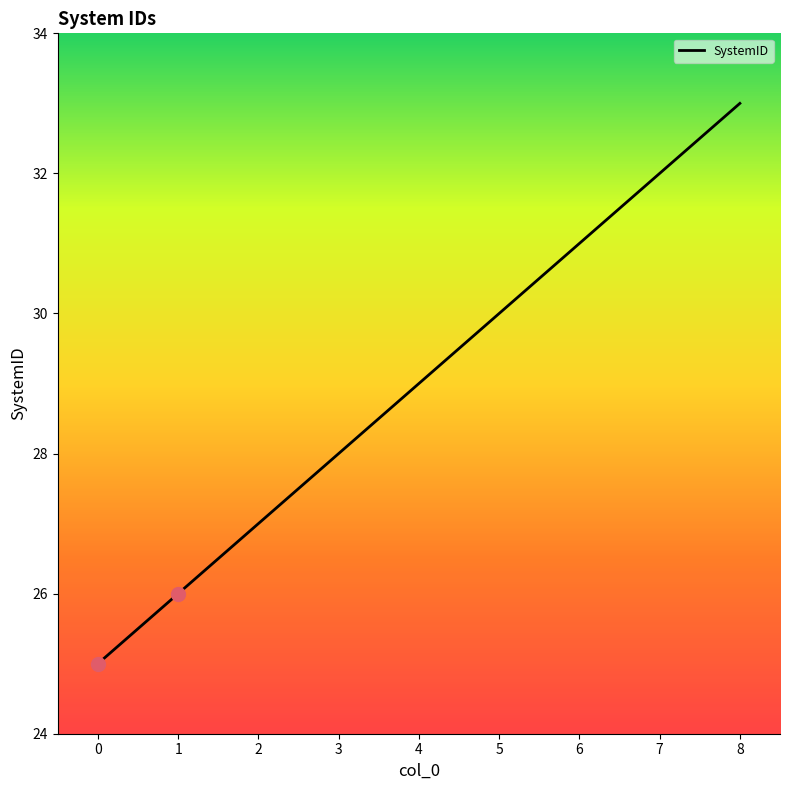

What is the change in value from 5 to 6?

+1